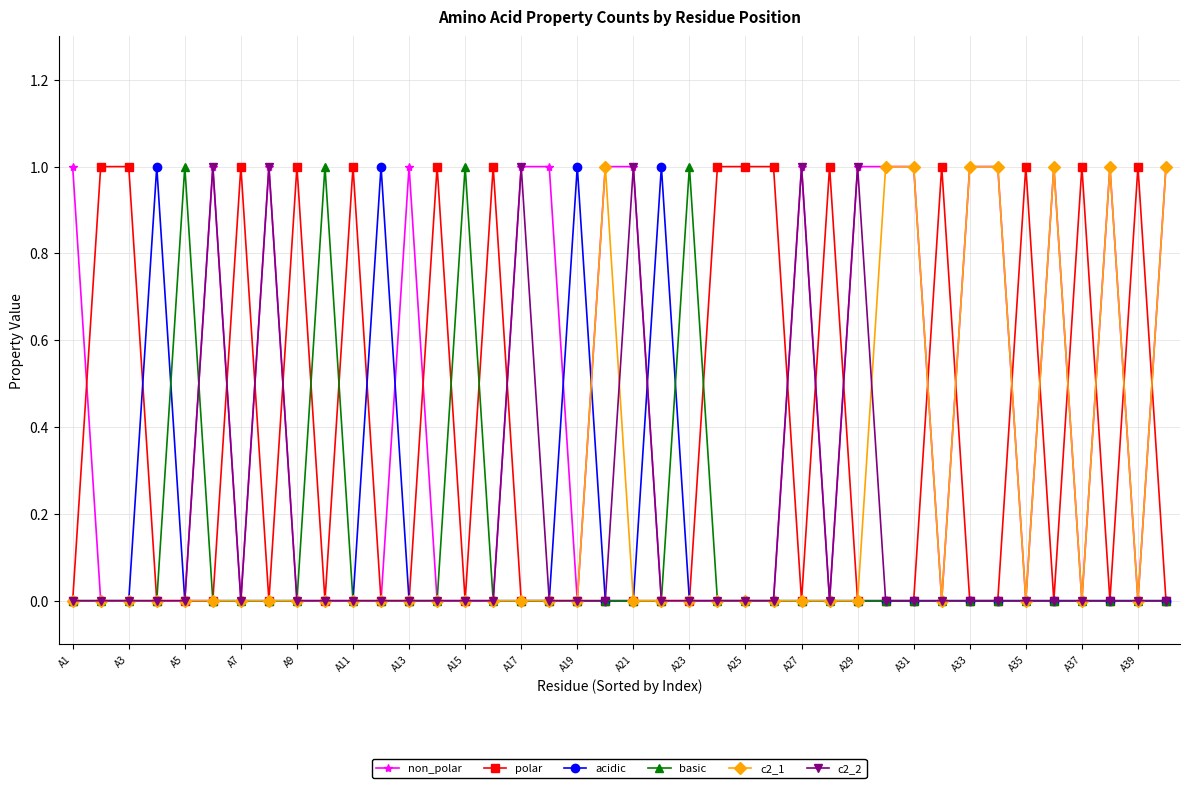

True or false: acidic has more than 2 interior local peaks.

True